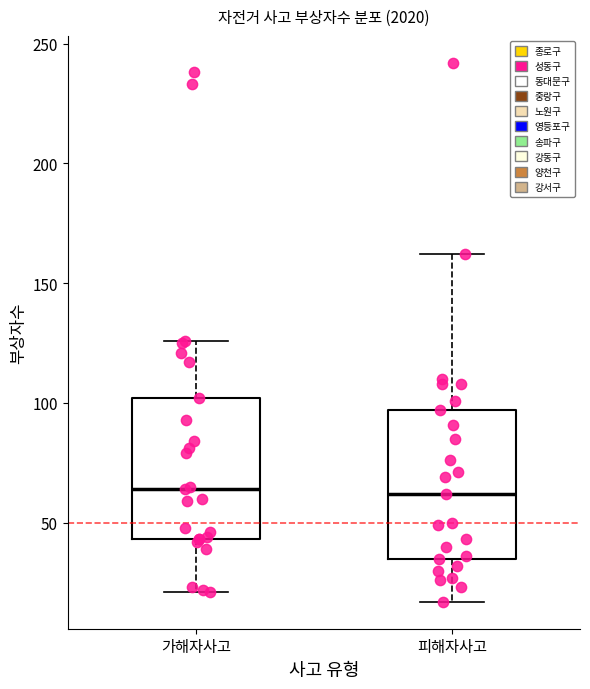

Where does the upper whisker of the box for 피해자사고 end on the y-axis? The values are not printed on the chart, so give them approximately, as read against the axis.

160